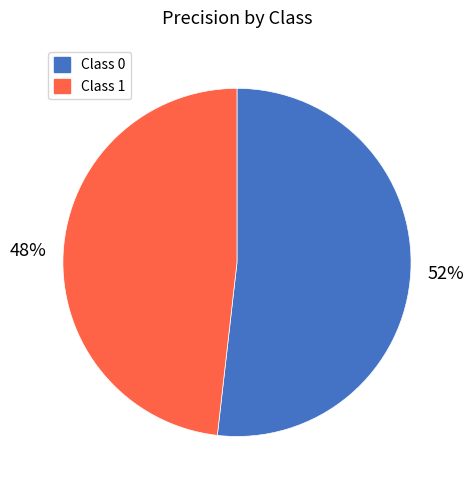

Does any single category account for the majority?

Yes